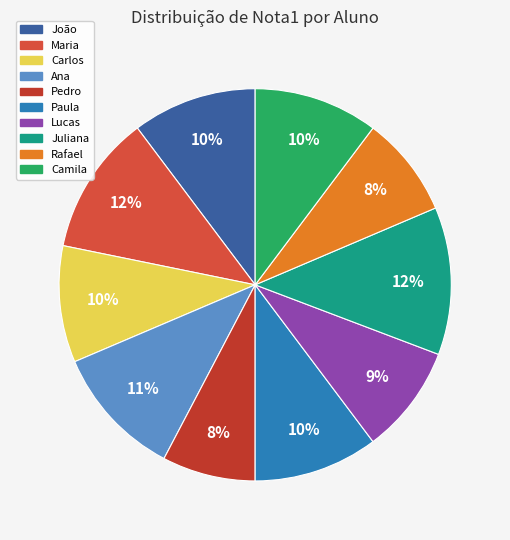

To the nearest percent, what percentage of the pie is Pedro?

8%